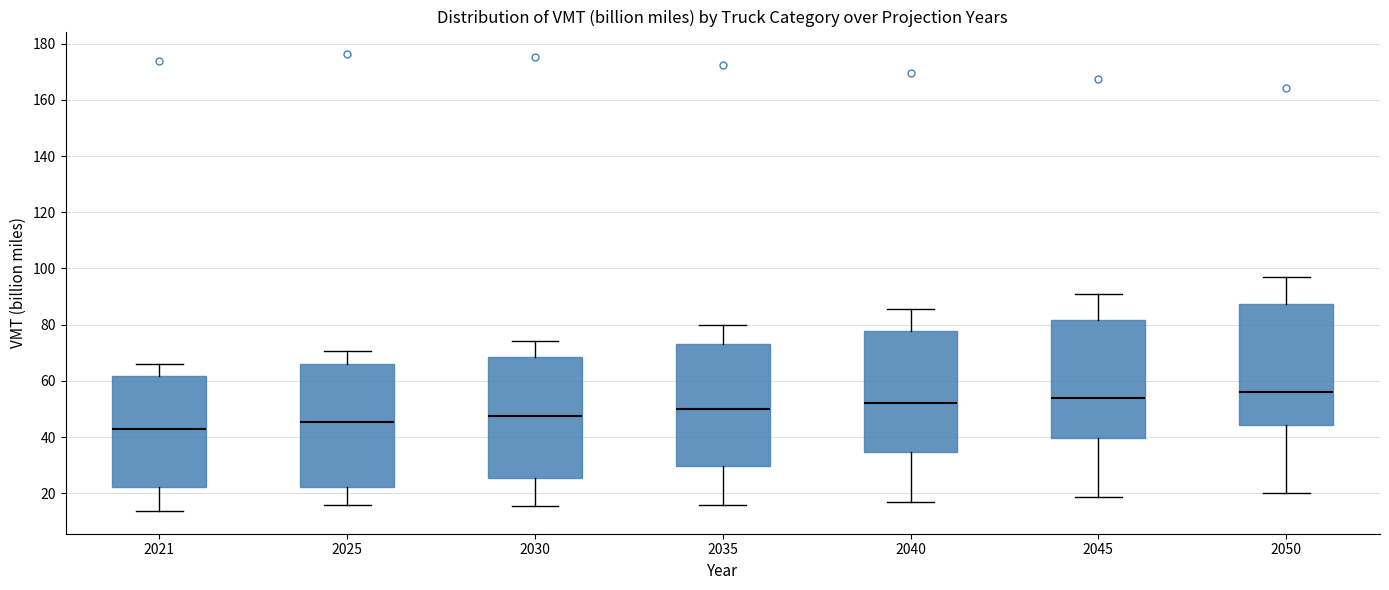

Reading left to right, read every box against the y-axis: the position of its median line, the range the box covers, and the ends of its whiskers. The values are not printed on the chart, so give them approximately, as read against the axis.

2021: median 42, box 22 to 62, whiskers 14 to 66
2025: median 46, box 22 to 66, whiskers 16 to 70
2030: median 48, box 26 to 68, whiskers 16 to 74
2035: median 50, box 30 to 74, whiskers 16 to 80
2040: median 52, box 34 to 78, whiskers 16 to 86
2045: median 54, box 40 to 82, whiskers 18 to 90
2050: median 56, box 44 to 88, whiskers 20 to 98